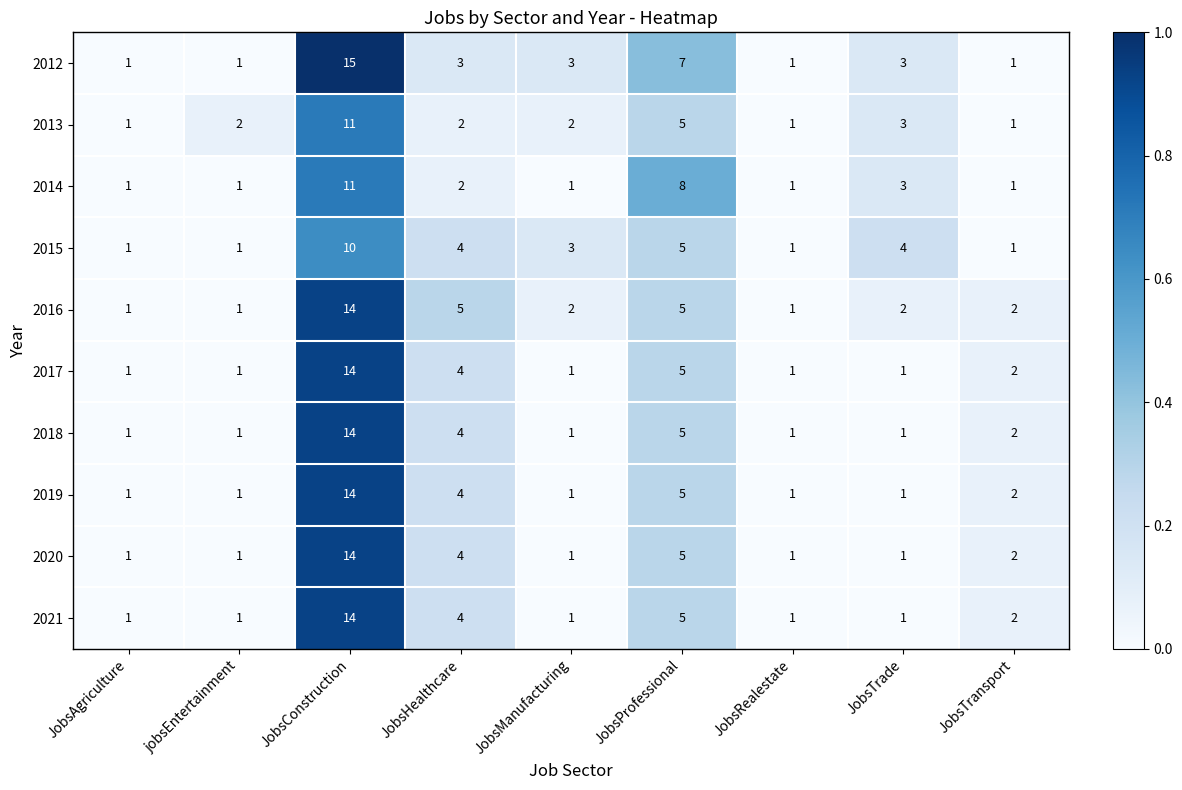

The value of 2015 at JobsManufacturing is 3. True or false?

True